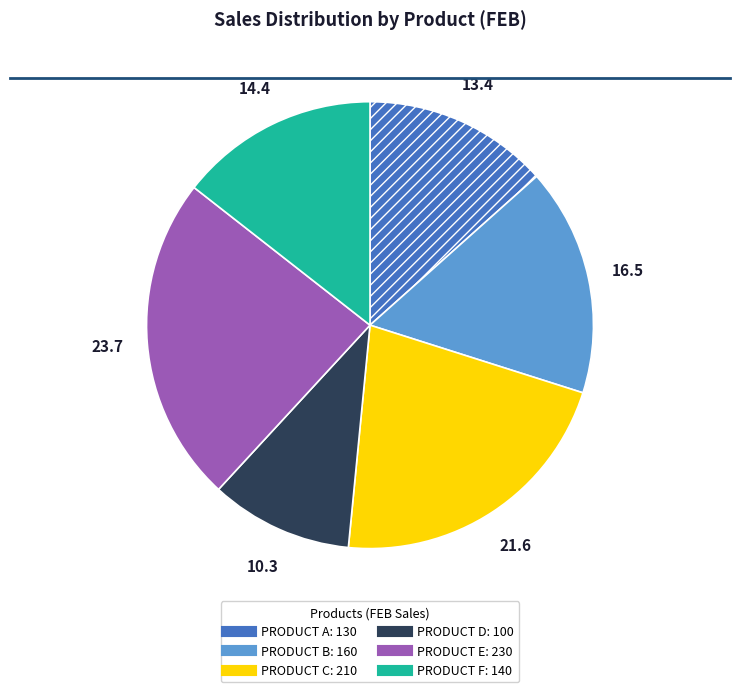

Rank the categories by value from highest to lowest.

PRODUCT E, PRODUCT C, PRODUCT B, PRODUCT F, PRODUCT A, PRODUCT D